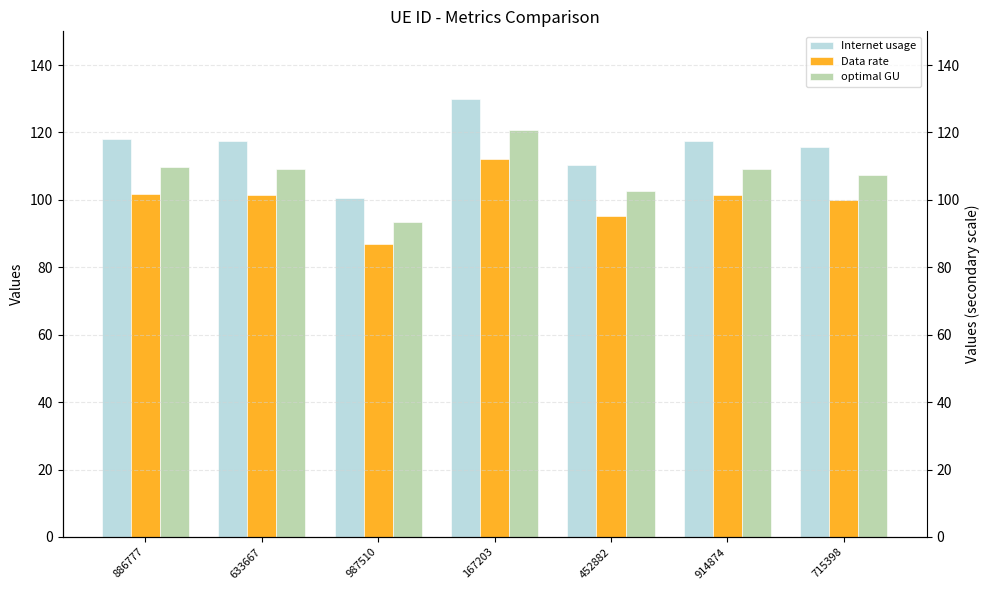

What is the sum of the Internet usage values at 633667 and 715398?

233.2